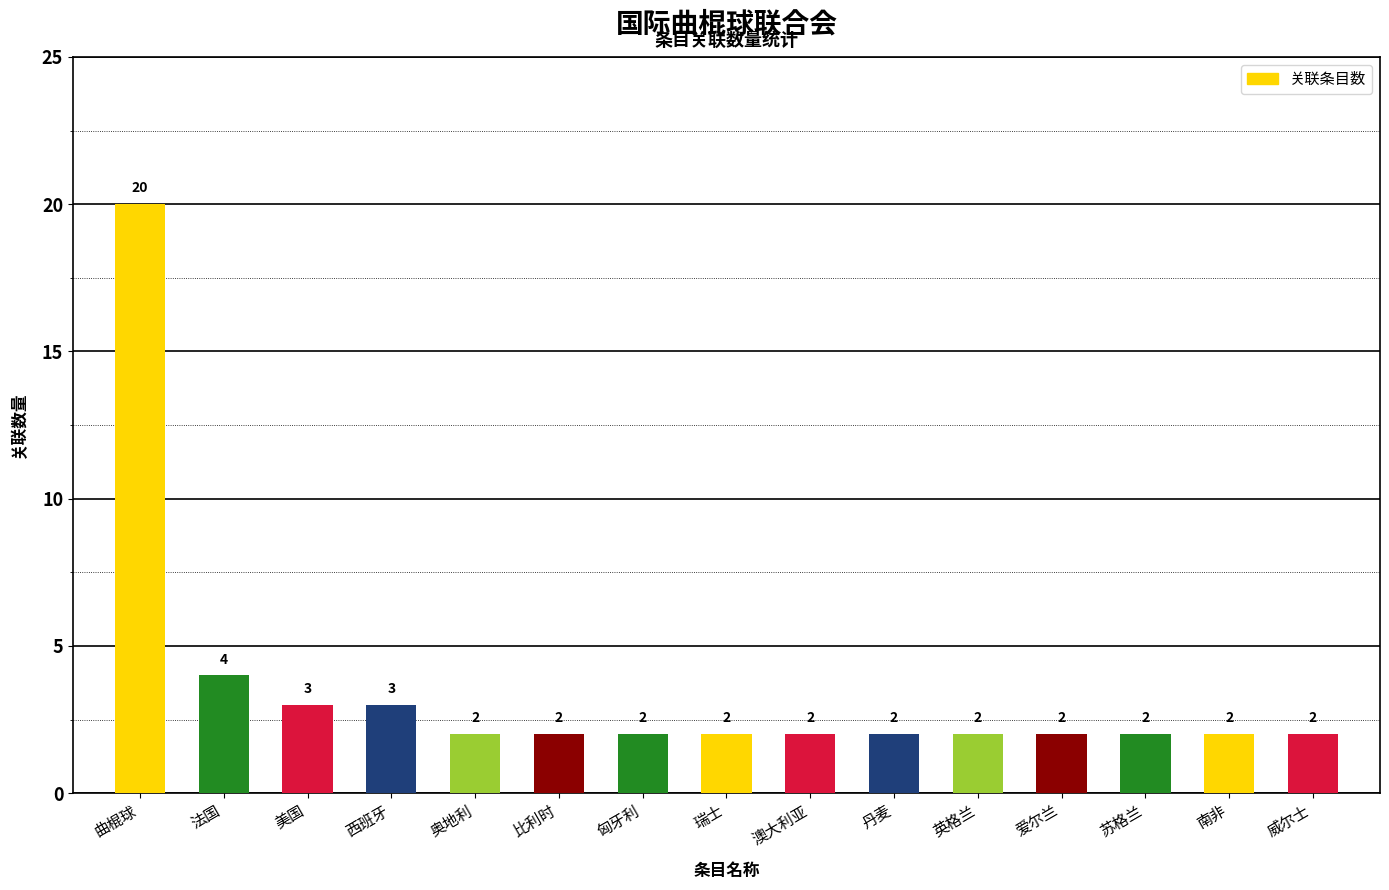

What is the greatest value displayed?

20